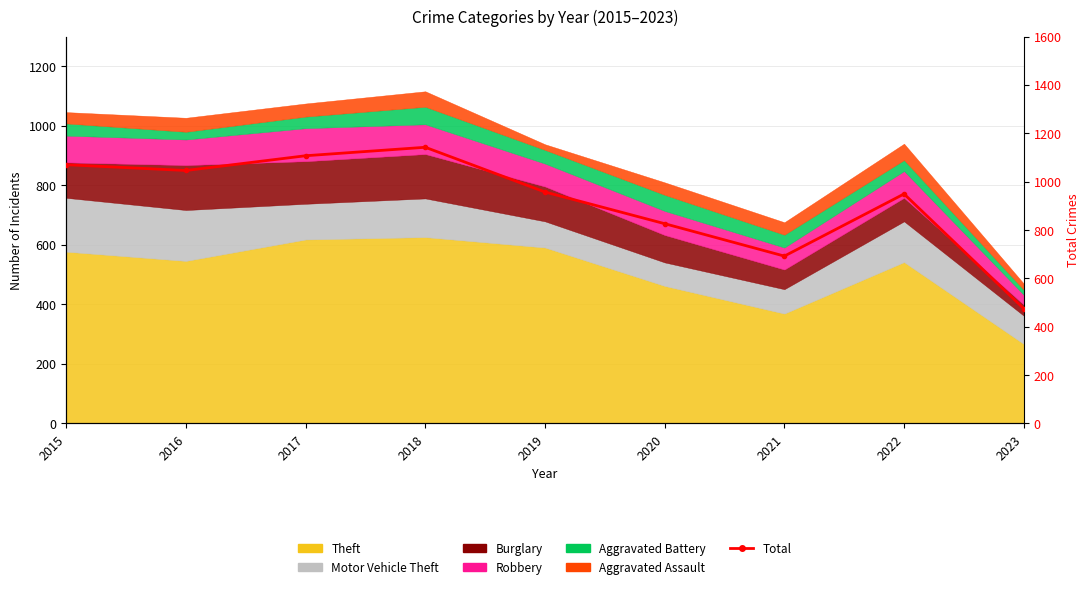

What is the approximate value at 2023, to the nearest 50?

500